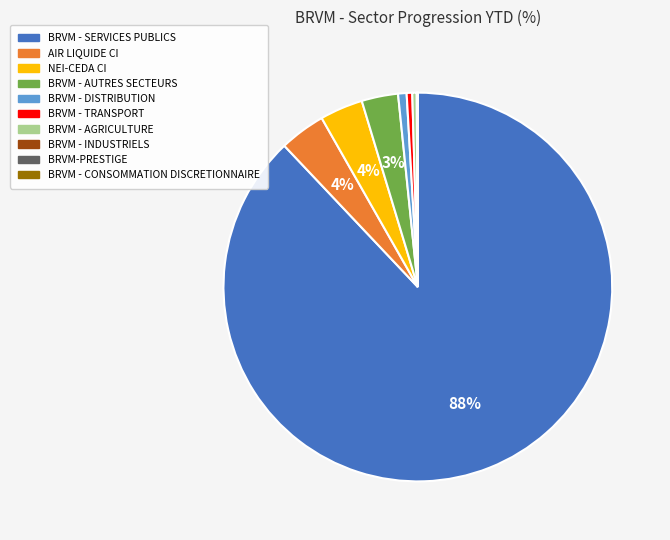

What percentage is the BRVM - AUTRES SECTEURS slice, to the nearest percent?

3%